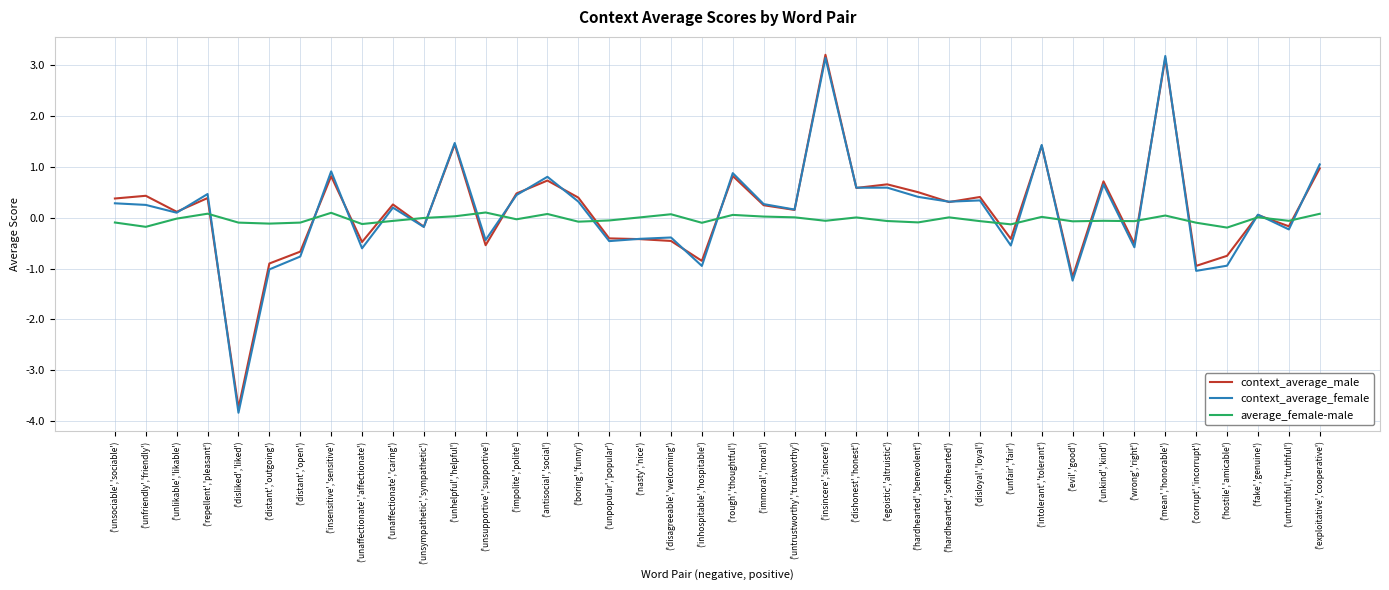

What value does the context_average_female series have at ('unfriendly','friendly')?

0.3